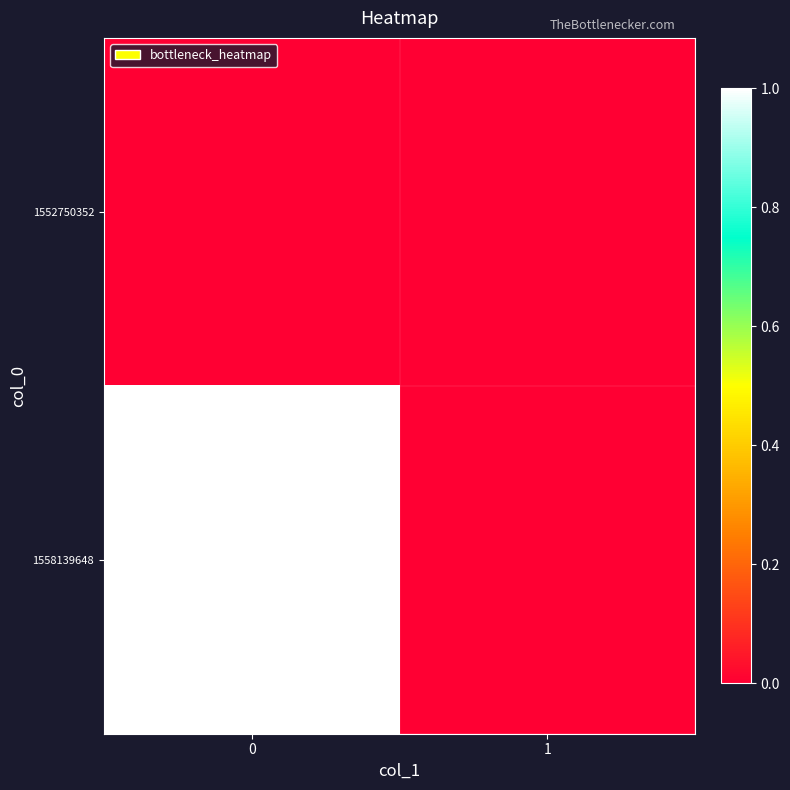

Reading right to left, list all the values displayed in this chart.

1552750352: 1=0	0=0
1558139648: 1=0	0=1